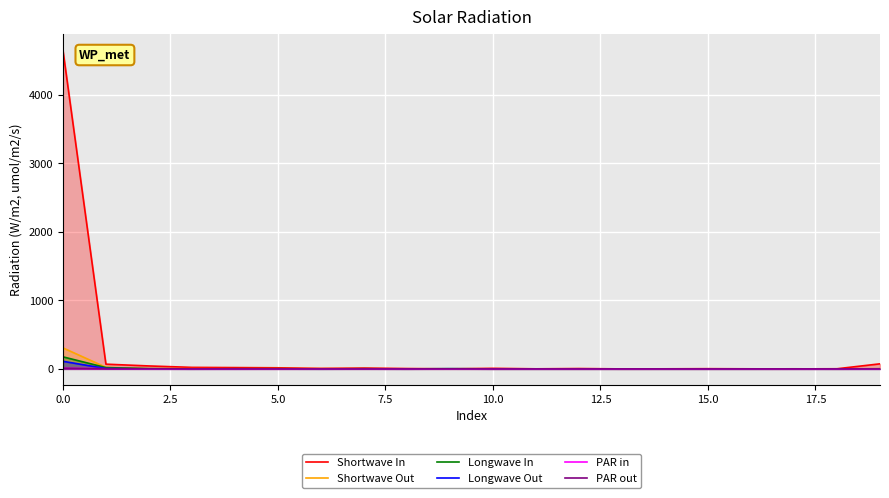

Which category has the lowest value in the Shortwave In series?

13